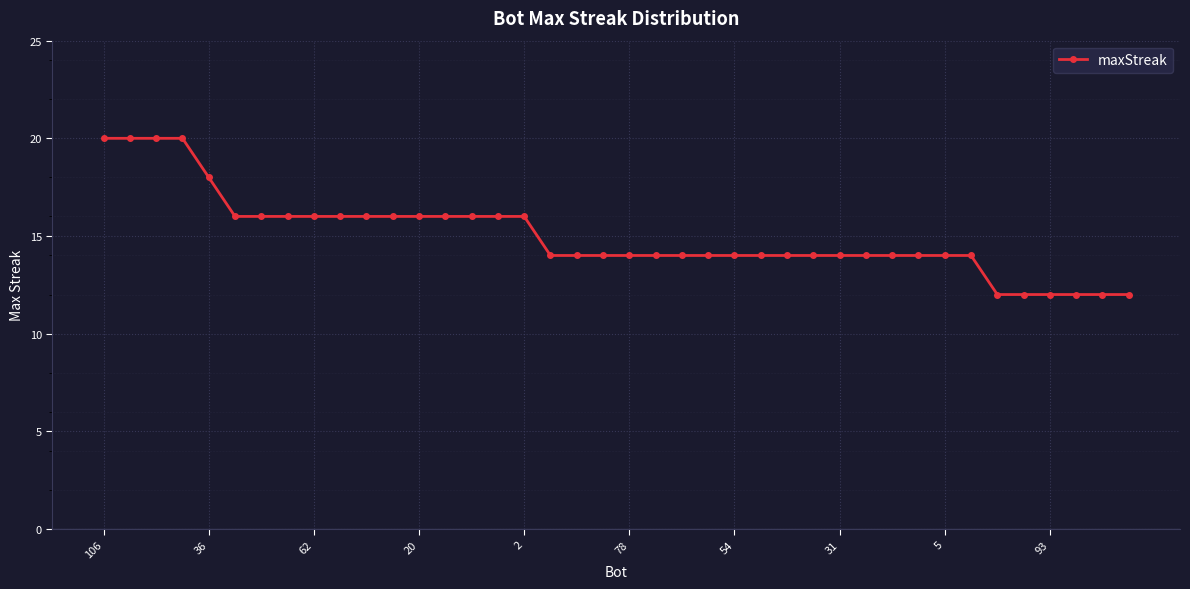

What is the minimum value shown in the chart?

12